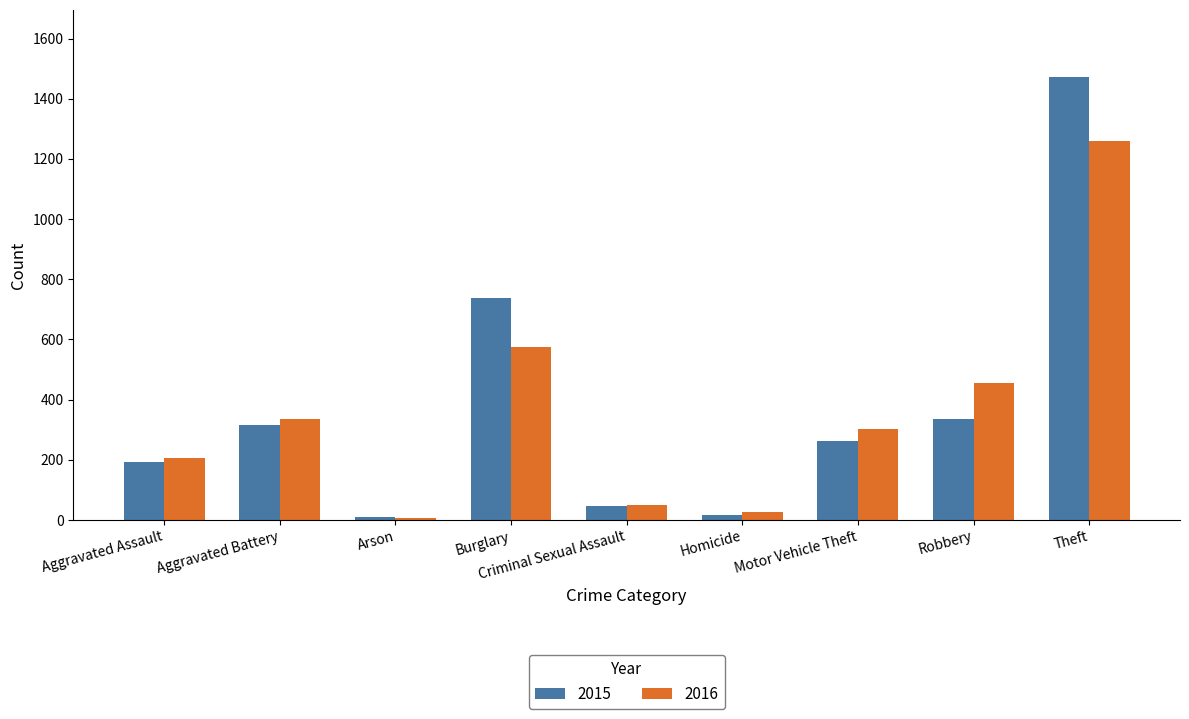

Is it true that 2015 equals 446 at Aggravated Battery?

False